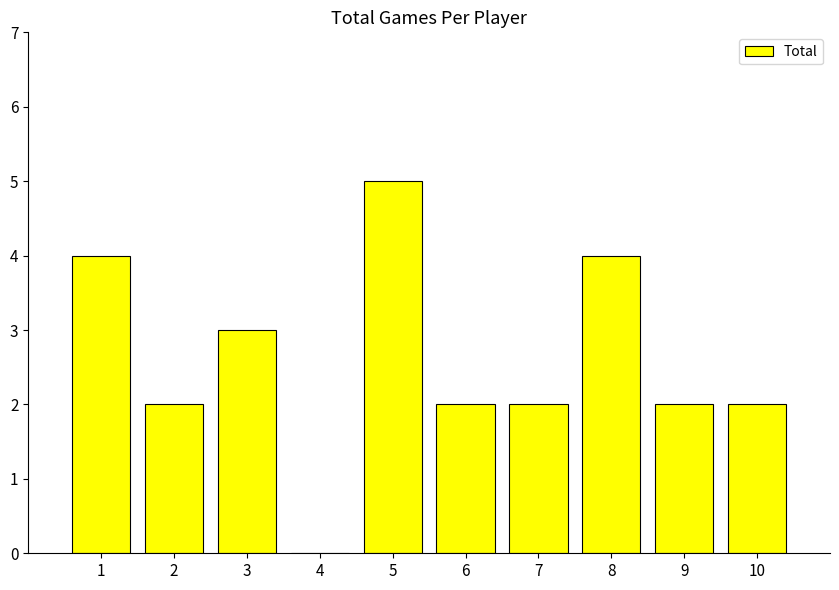

True or false: the data shows 4 at 8.

True